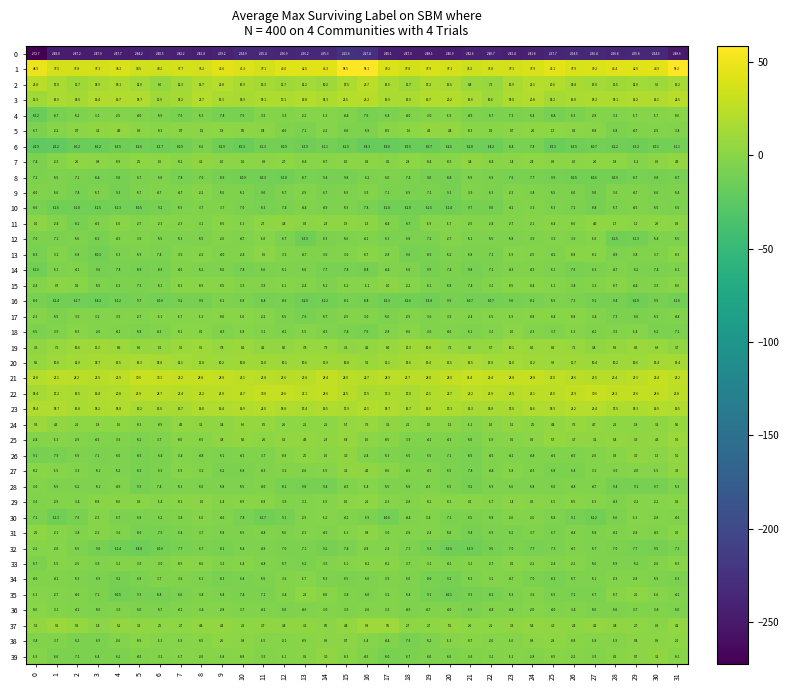

At which category is the sum across all series the highest?

15